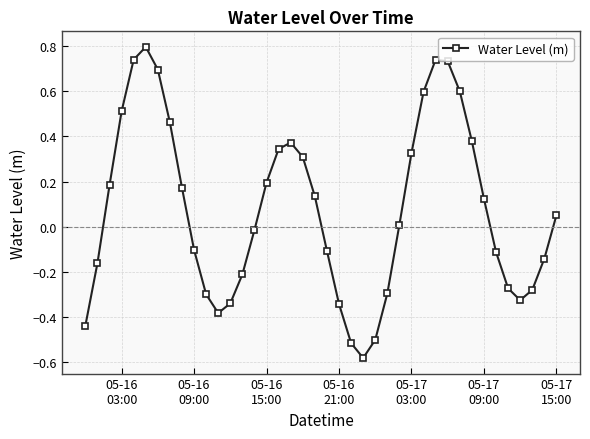

How many points are lower than both their immediate neighbors (excluding endpoints)?

3